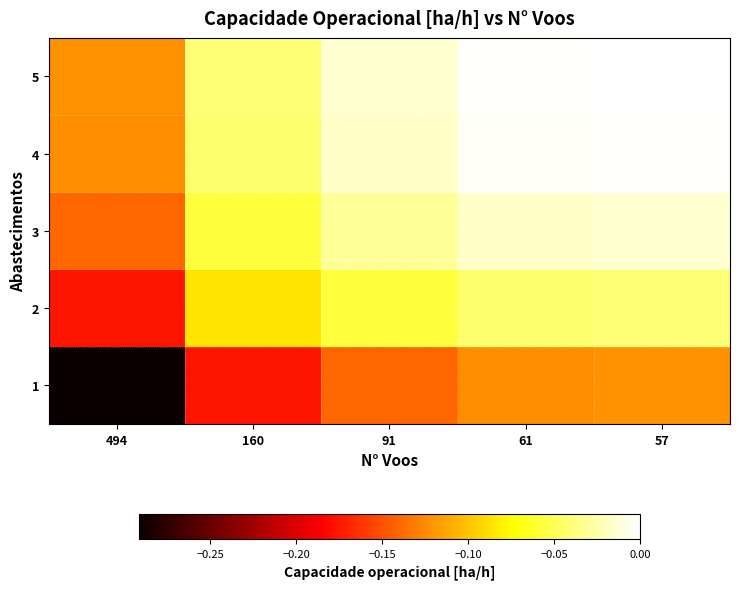

Reading left to right, list all the values displayed in this chart.

1: 494=-0.3	160=-0.2	91=-0.1	61=-0.1	57=-0.1
2: 494=-0.2	160=-0.1	91=-0.1	61=-0.0	57=-0.0
3: 494=-0.1	160=-0.1	91=-0.0	61=-0.0	57=-0.0
4: 494=-0.1	160=-0.0	91=-0.0	61=-0.0	57=-0.0
5: 494=-0.1	160=-0.0	91=-0.0	61=-0.0	57=0.0